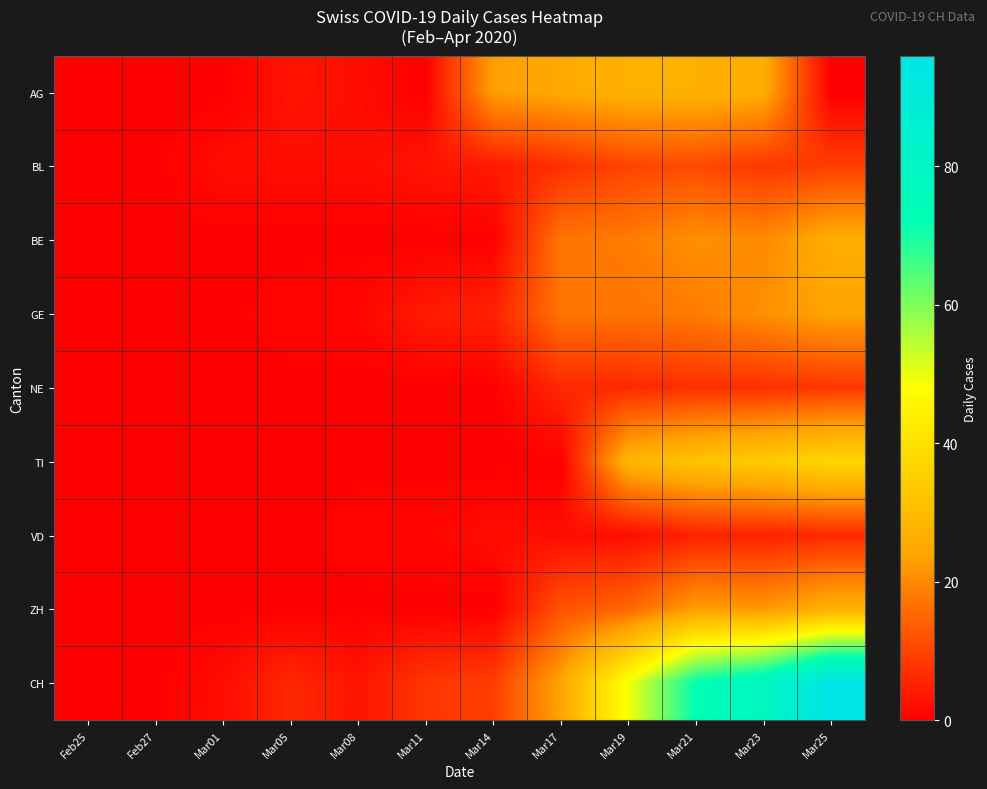

Reading left to right, transcribe all the data shown in this chart.

AG: Feb25=0	Feb27=0	Mar01=0	Mar05=3	Mar08=2	Mar11=0	Mar14=23	Mar17=25	Mar19=27	Mar21=27	Mar23=26	Mar25=0
BL: Feb25=0	Feb27=0	Mar01=2	Mar05=2	Mar08=2	Mar11=3	Mar14=4	Mar17=7	Mar19=10	Mar21=11	Mar23=8	Mar25=9
BE: Feb25=0	Feb27=0	Mar01=0	Mar05=0	Mar08=0	Mar11=0	Mar14=0	Mar17=17	Mar19=18	Mar21=21	Mar23=20	Mar25=26
GE: Feb25=0	Feb27=0	Mar01=0	Mar05=1	Mar08=1	Mar11=4	Mar14=5	Mar17=17	Mar19=17	Mar21=18	Mar23=21	Mar25=24
NE: Feb25=0	Feb27=0	Mar01=0	Mar05=0	Mar08=0	Mar11=0	Mar14=0	Mar17=6	Mar19=6	Mar21=7	Mar23=7	Mar25=8
TI: Feb25=0	Feb27=0	Mar01=0	Mar05=0	Mar08=0	Mar11=0	Mar14=0	Mar17=0	Mar19=28	Mar21=32	Mar23=34	Mar25=37
VD: Feb25=0	Feb27=0	Mar01=0	Mar05=0	Mar08=1	Mar11=1	Mar14=2	Mar17=2	Mar19=2	Mar21=5	Mar23=5	Mar25=6
ZH: Feb25=0	Feb27=0	Mar01=0	Mar05=0	Mar08=0	Mar11=0	Mar14=0	Mar17=12	Mar19=15	Mar21=23	Mar23=22	Mar25=27
CH: Feb25=0	Feb27=0	Mar01=2	Mar05=6	Mar08=3	Mar11=8	Mar14=9	Mar17=24	Mar19=49	Mar21=72	Mar23=79	Mar25=96